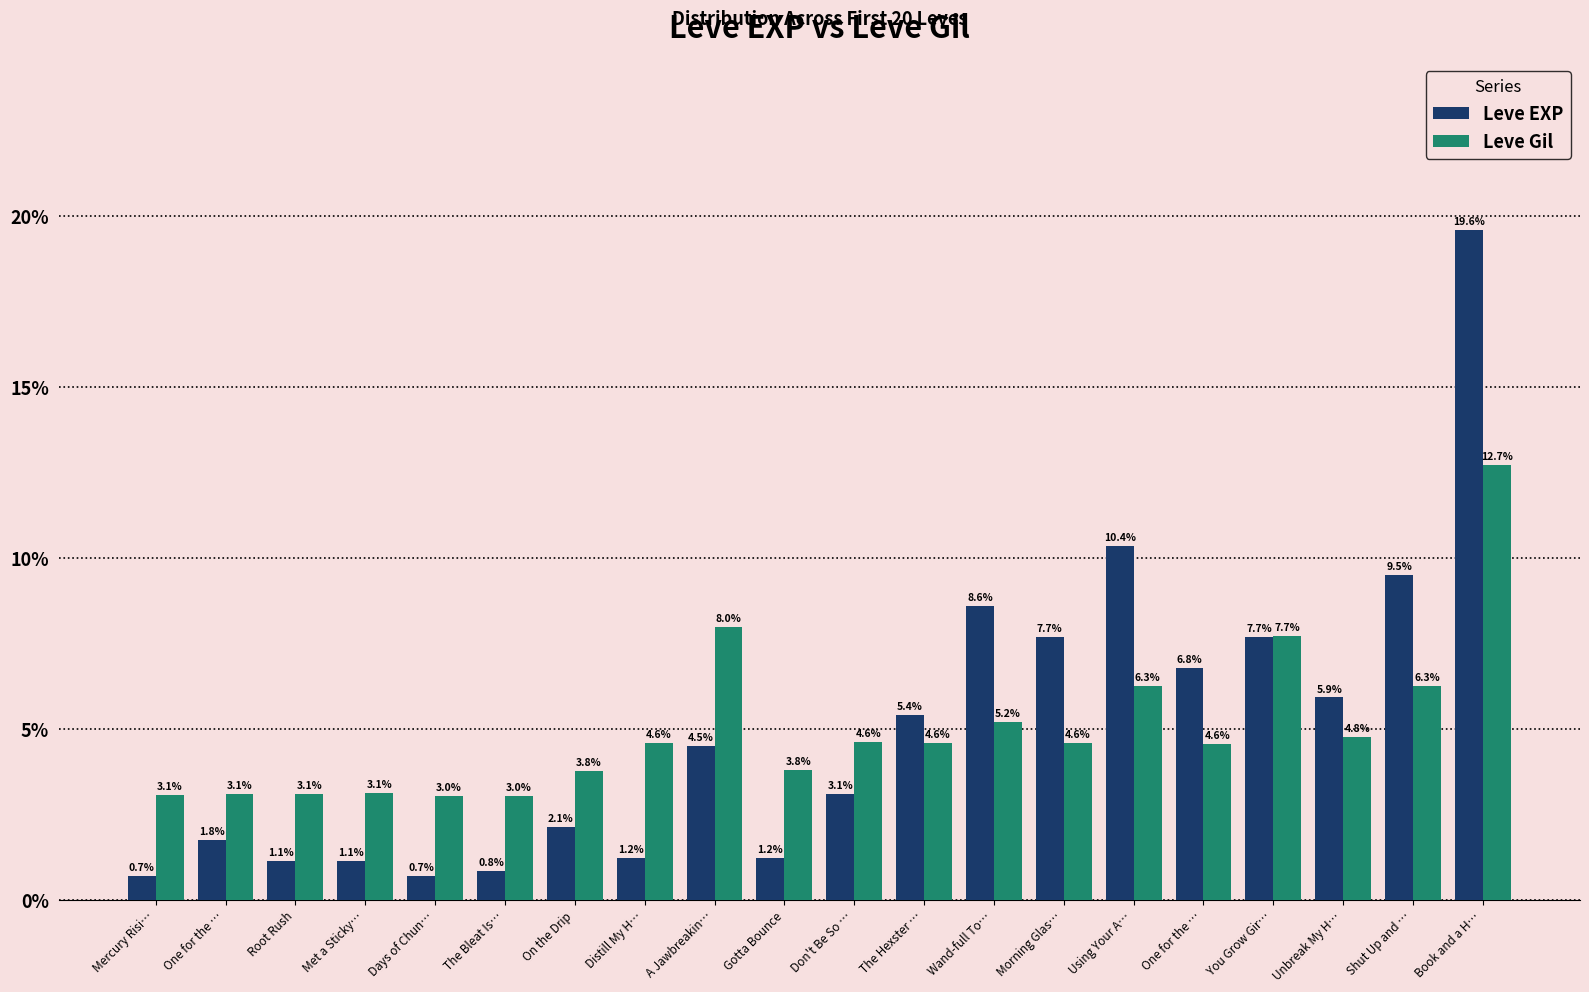

At which label does Leve Gil first exceed 4?

Distill My H…